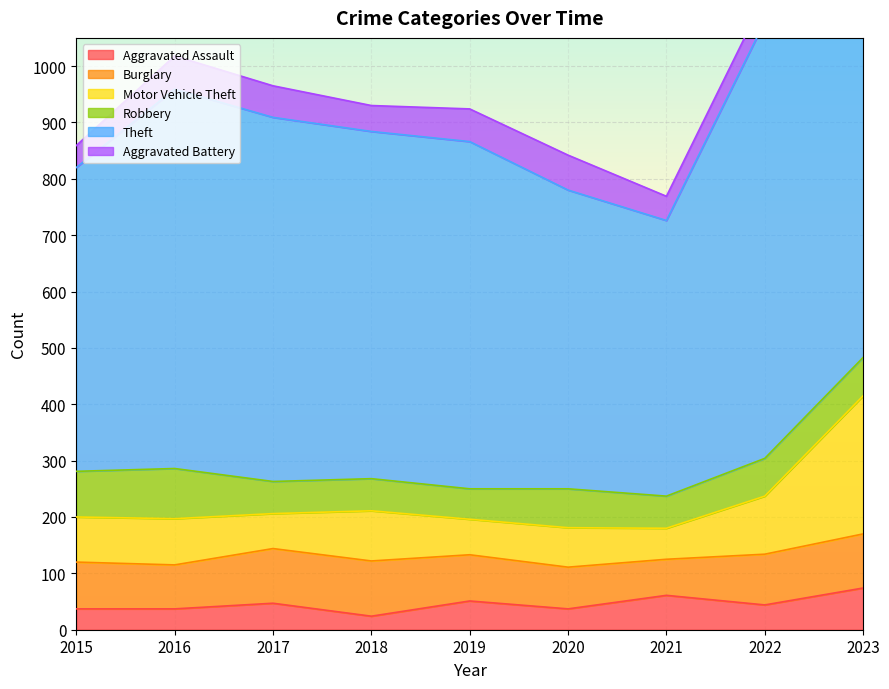

What is the difference between the highest and lowest values at 2021?

446